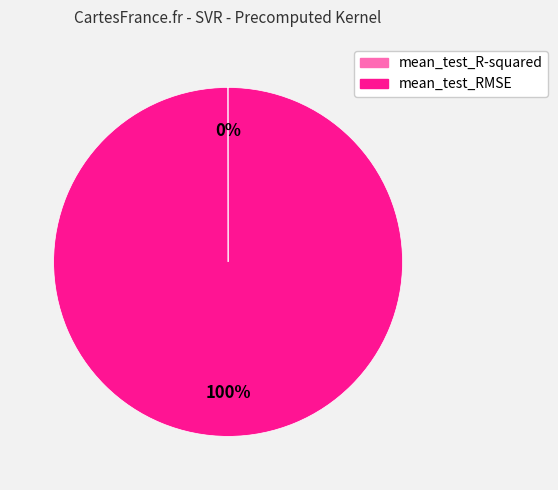

Which category accounts for the majority?

mean_test_RMSE